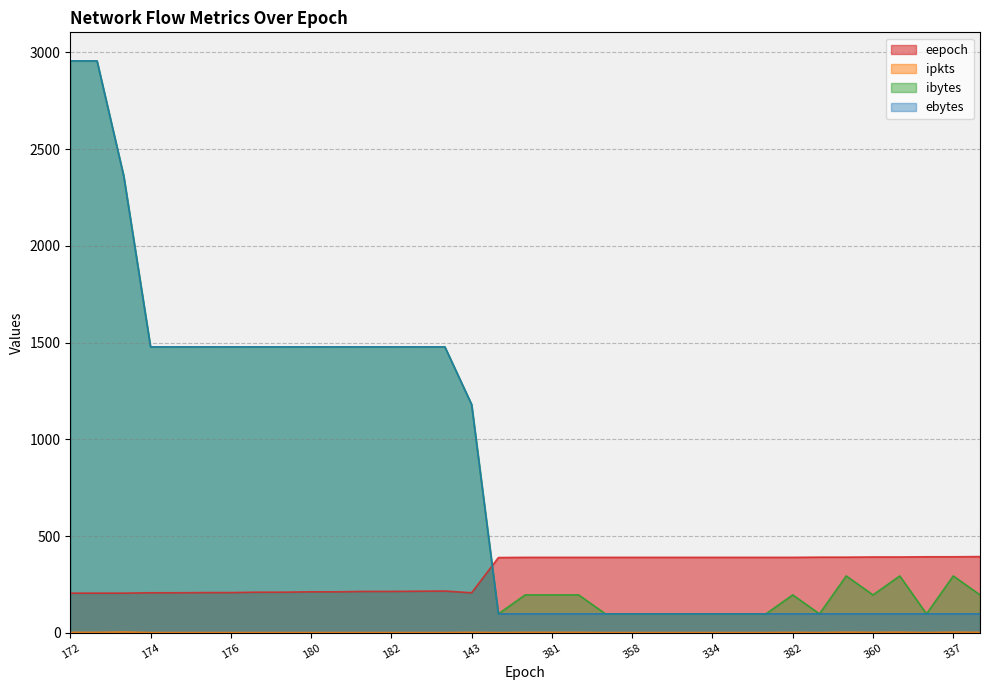

At which category is the sum across all series the highest?

172